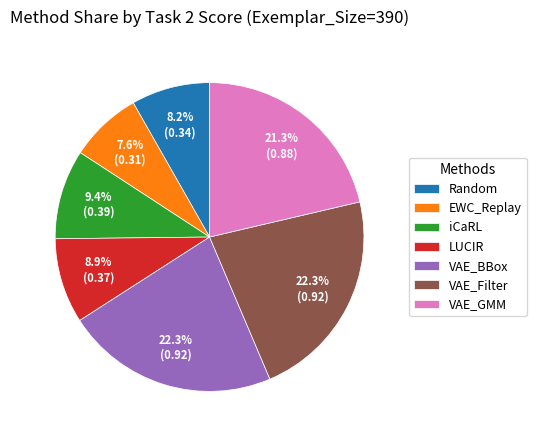

How many segments does this pie chart have?

7